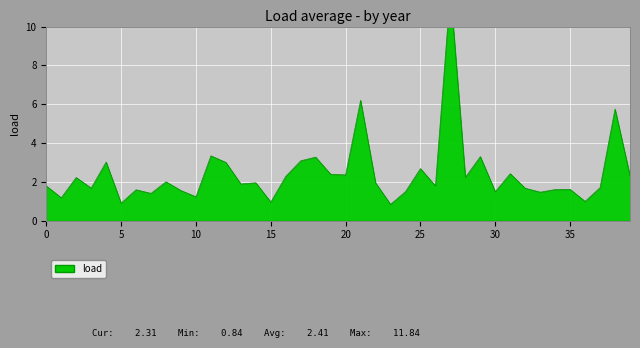

True or false: there are more than 1 points higher than both neighbors.

True